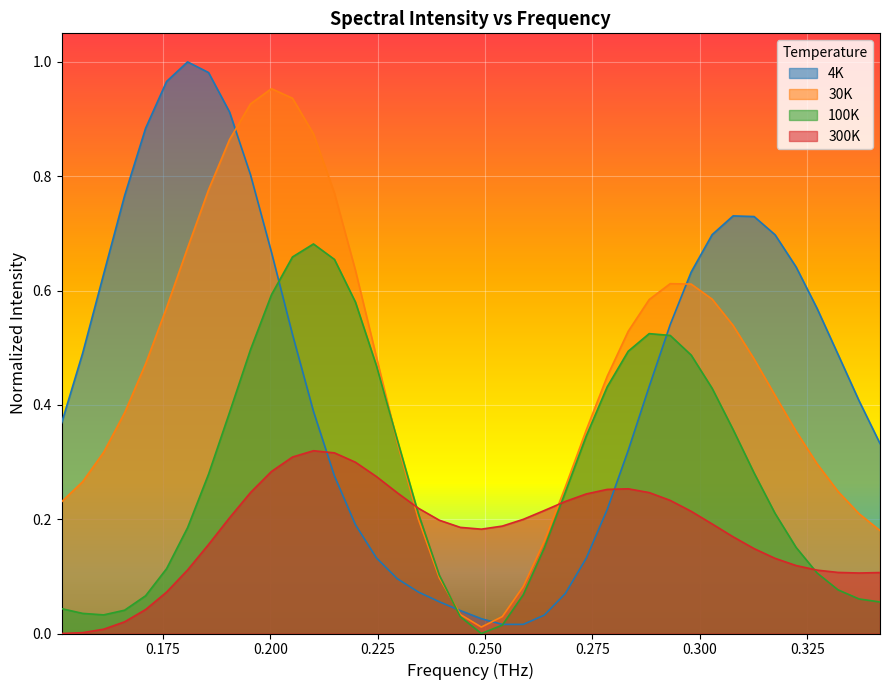

Is the value of 4K at 0.195407914020517 greater than the value of 30K at 0.185637518319491?

Yes